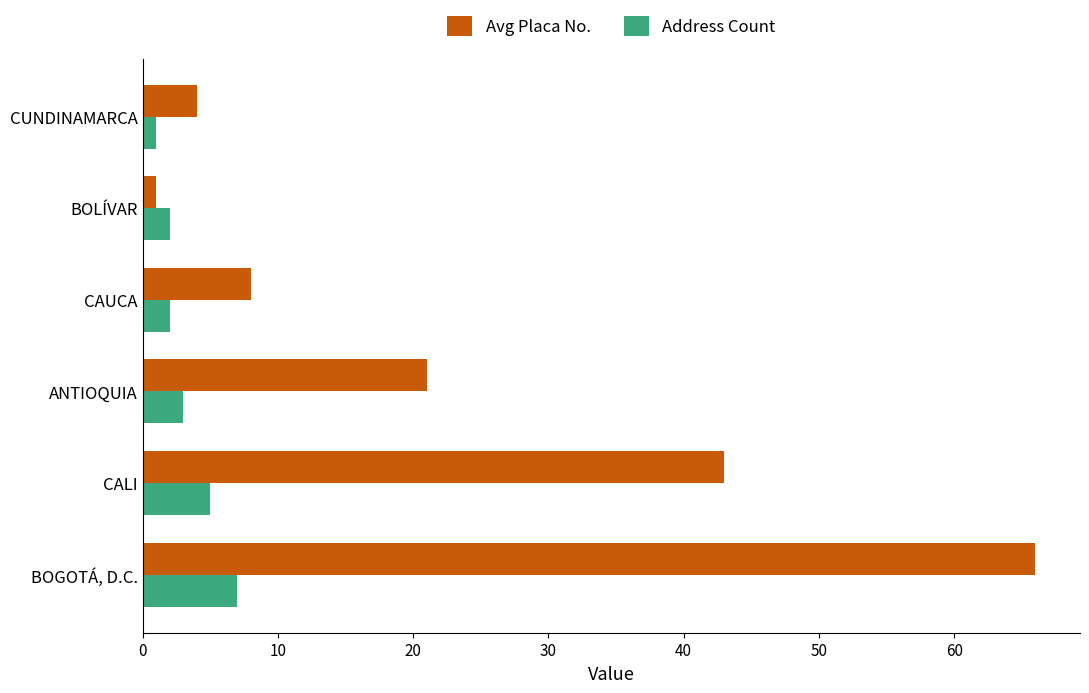

How many categories are shown in the chart?

6